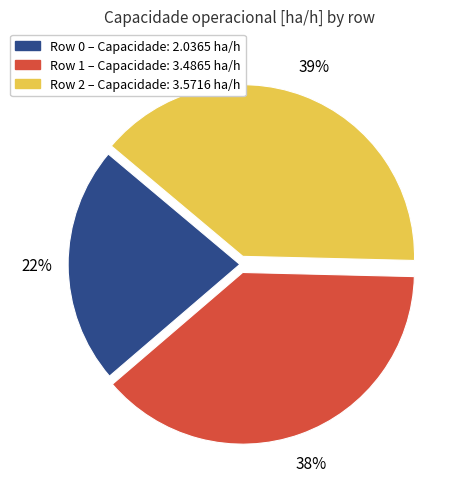

Which slice is the largest?

Row 2 – Capacidade: 3.5716 ha/h